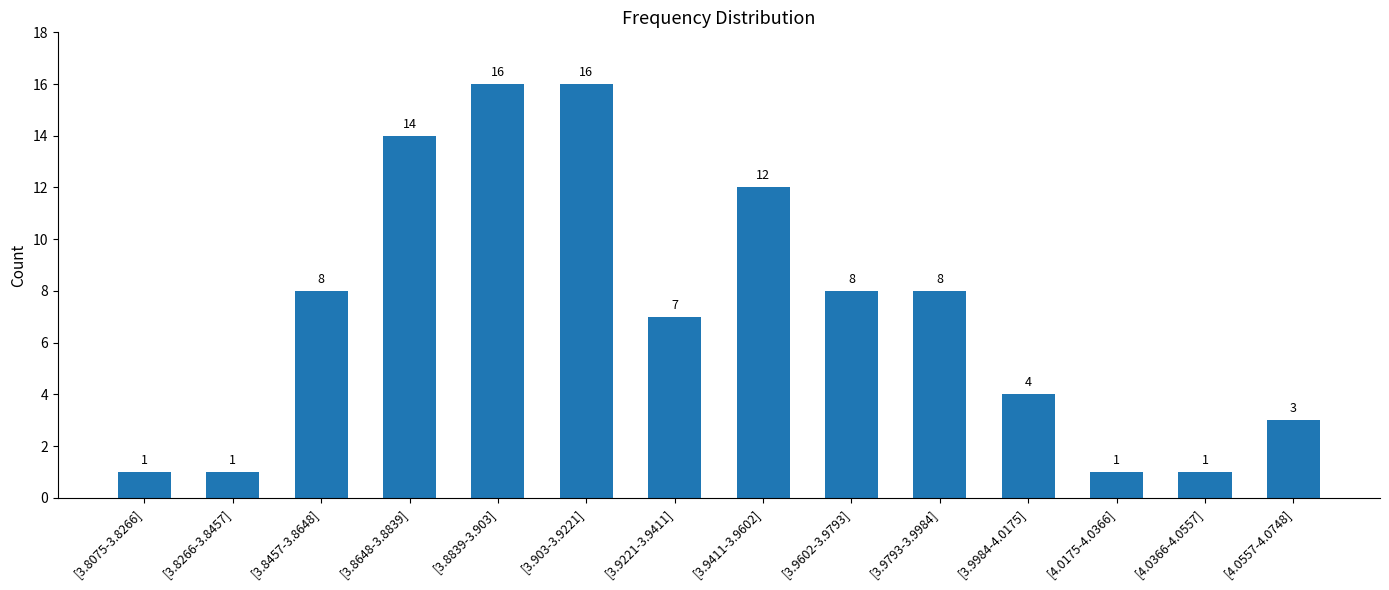

What is the minimum value shown in the chart?

1